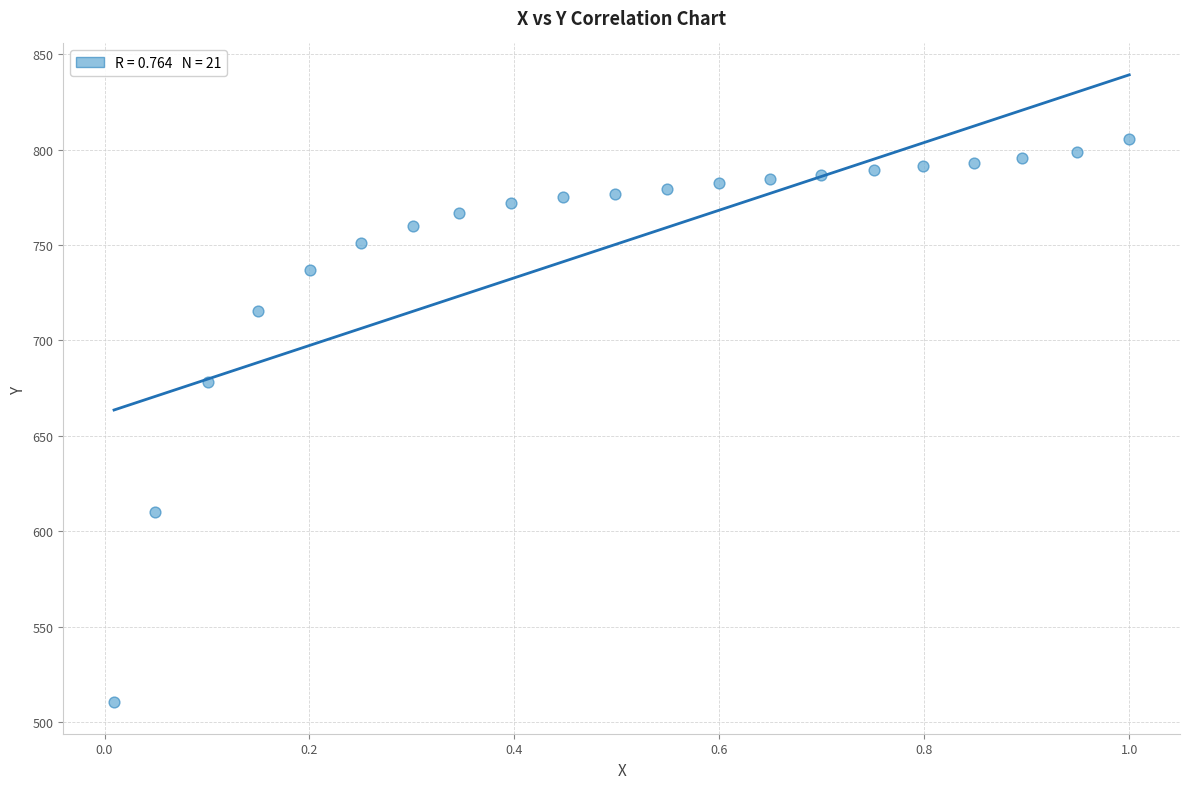

What Y value in the scatter plot is closest to 657?

678.1